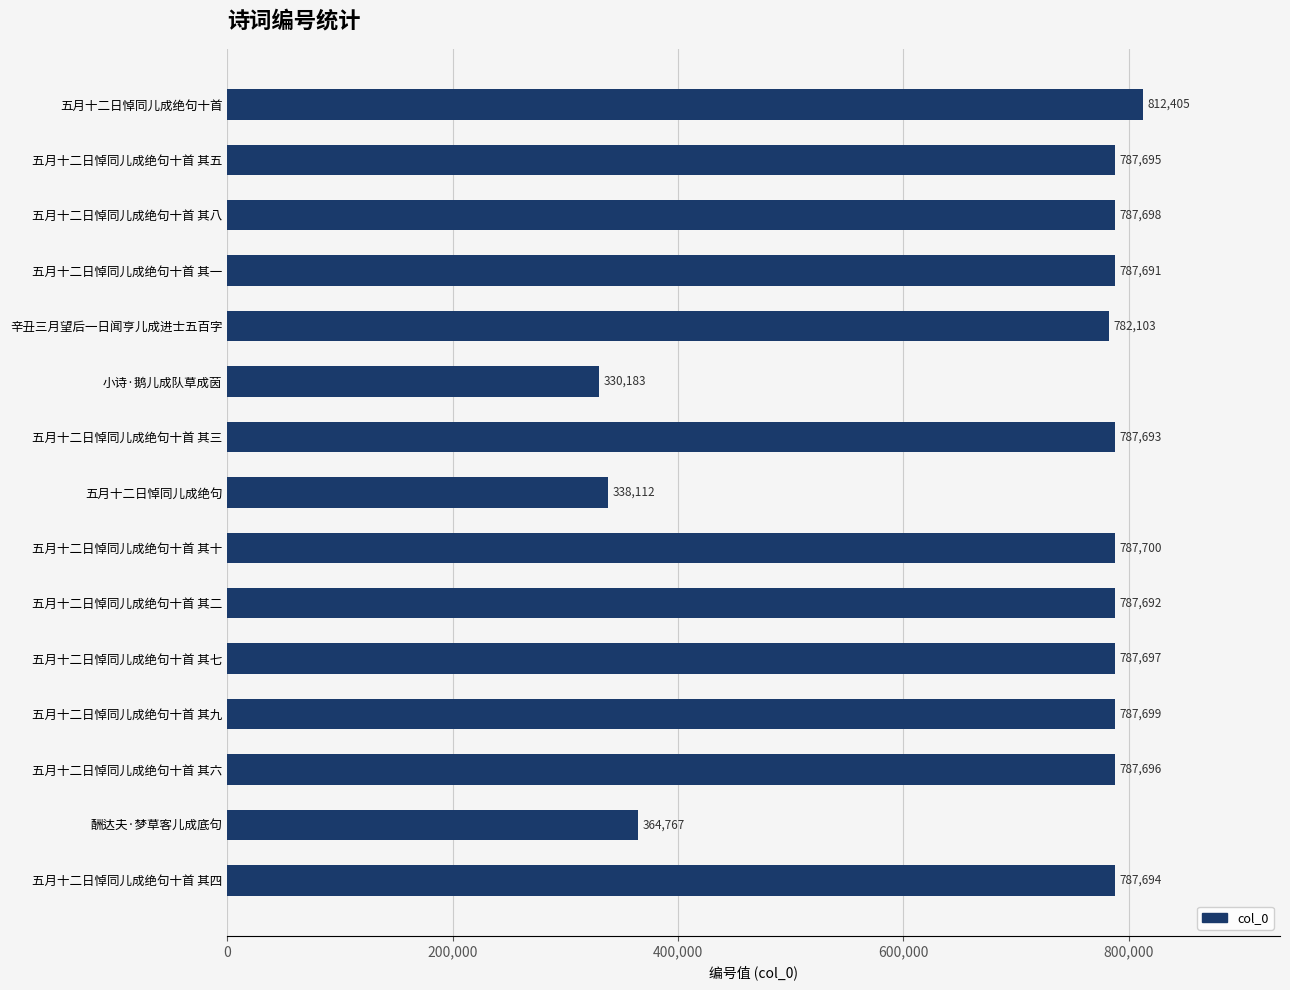

How many values are below 787694?

7